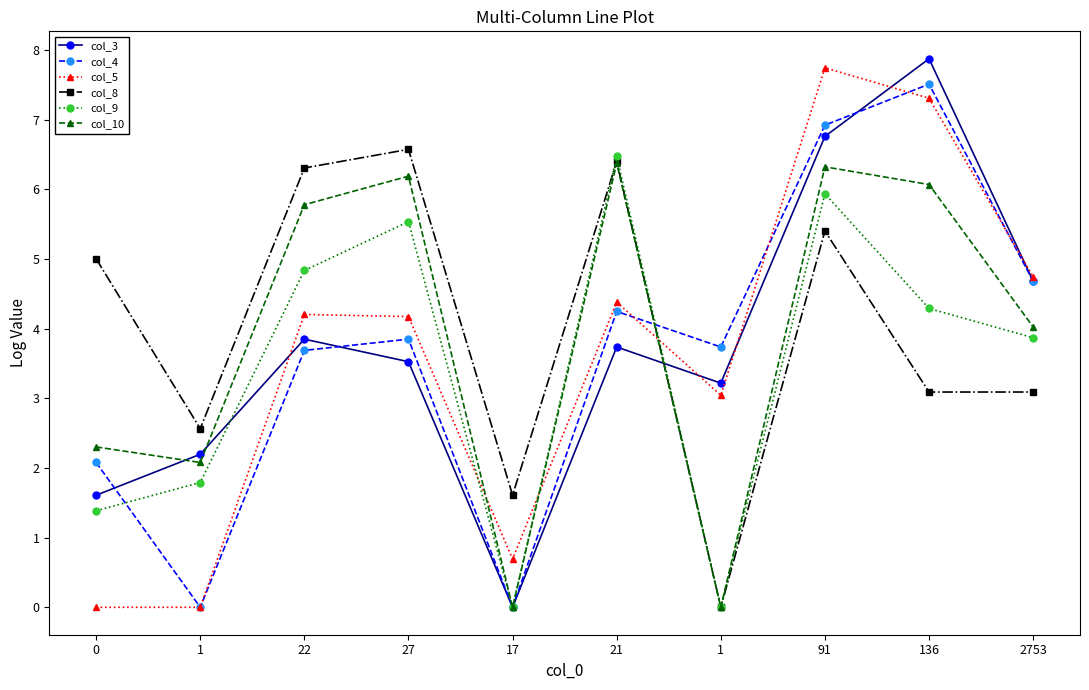

At which label does col_3 reach its minimum?

17